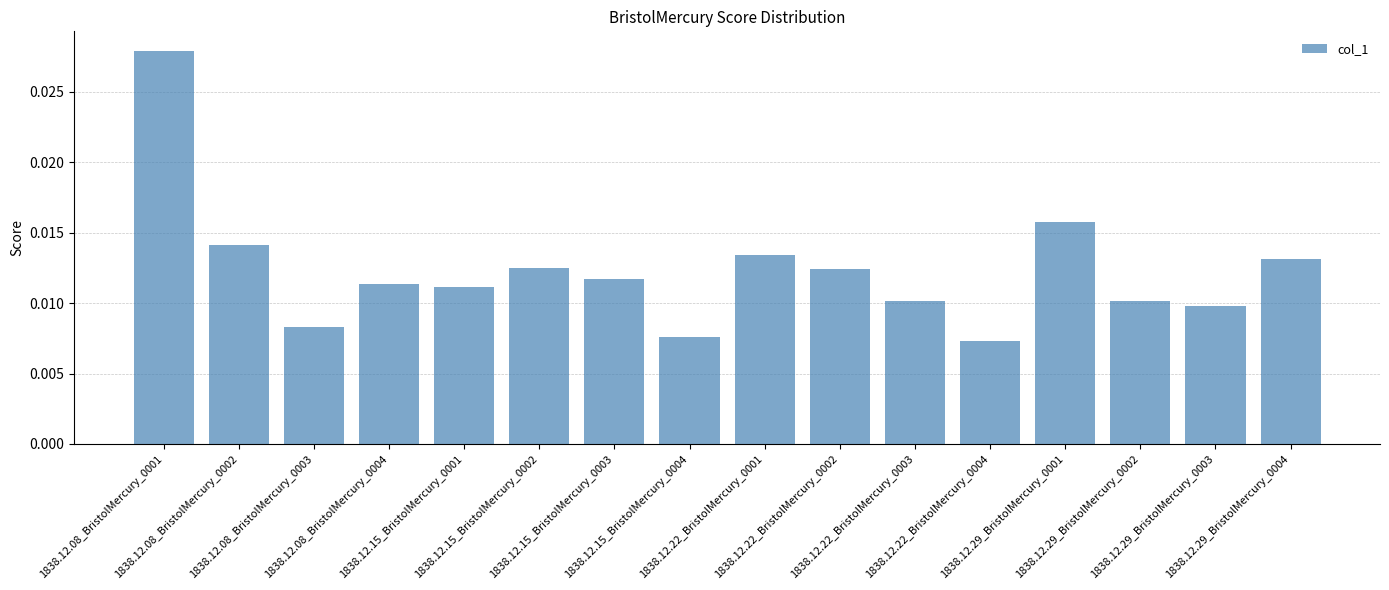

How many bars are there in total?

16